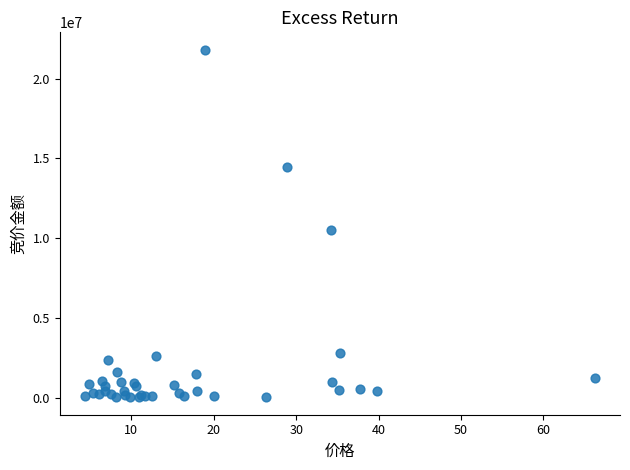

What Y value in the scatter plot is closest to 10910146?

10511401